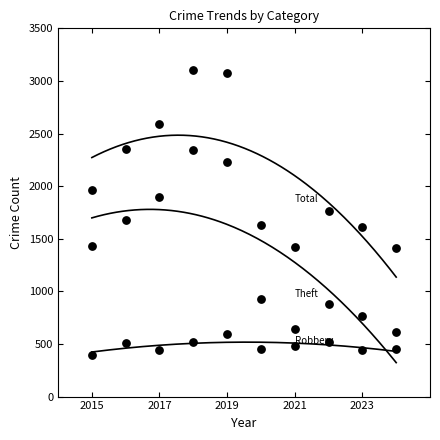

Count the number of points in this scatter plot.

30